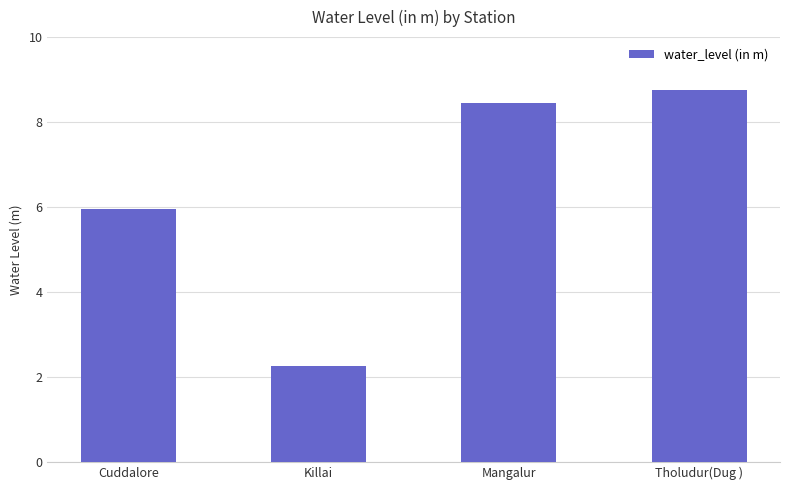

How many distinct data groups are displayed?

1